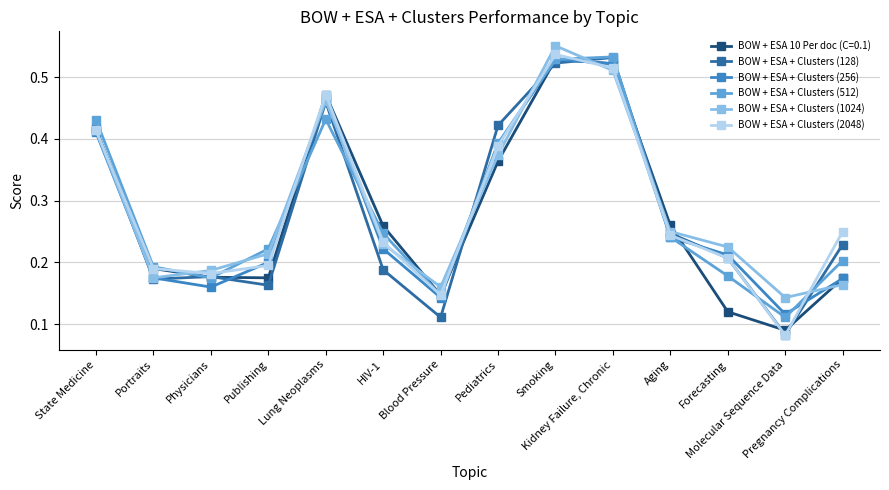

At which label is BOW + ESA + Clusters (128) closest to 0?

Molecular Sequence Data